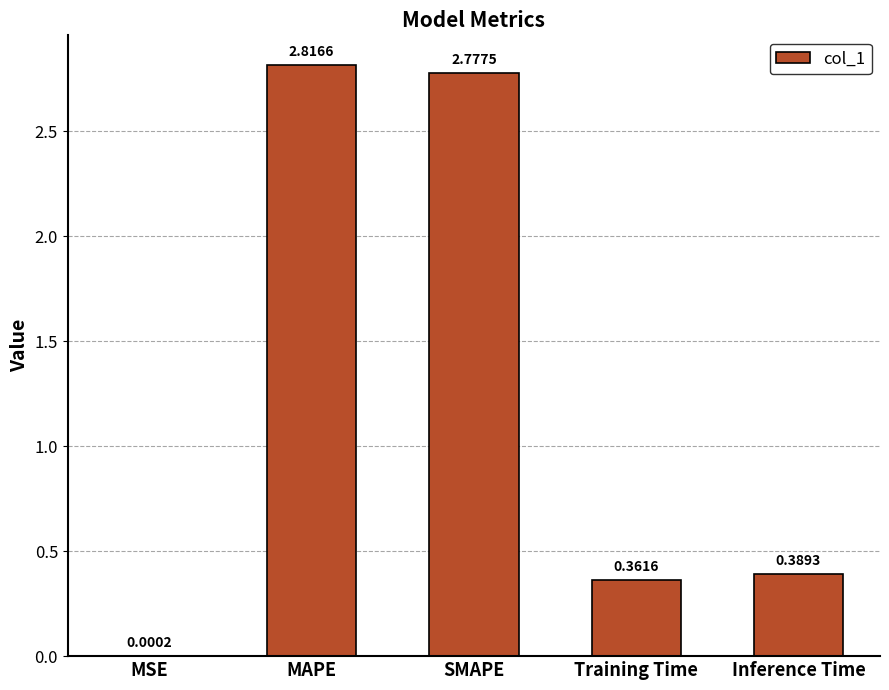

What is the sum of all values?

6.3